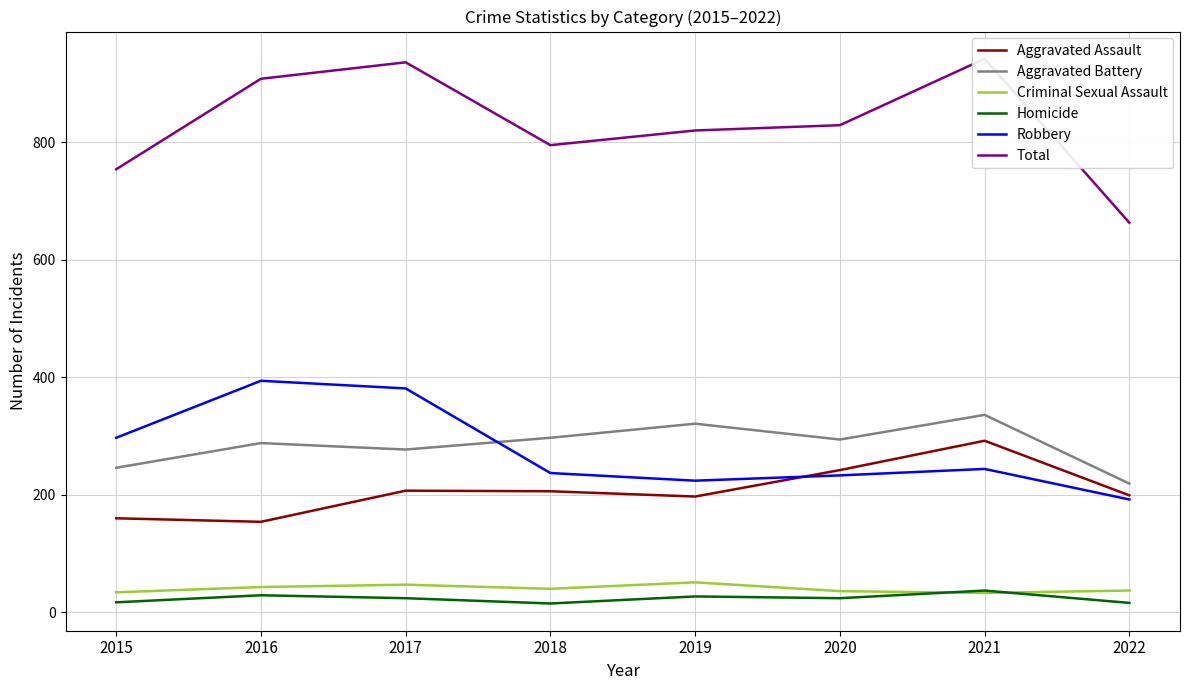

Between 2022 and 2017, which is larger?

2017